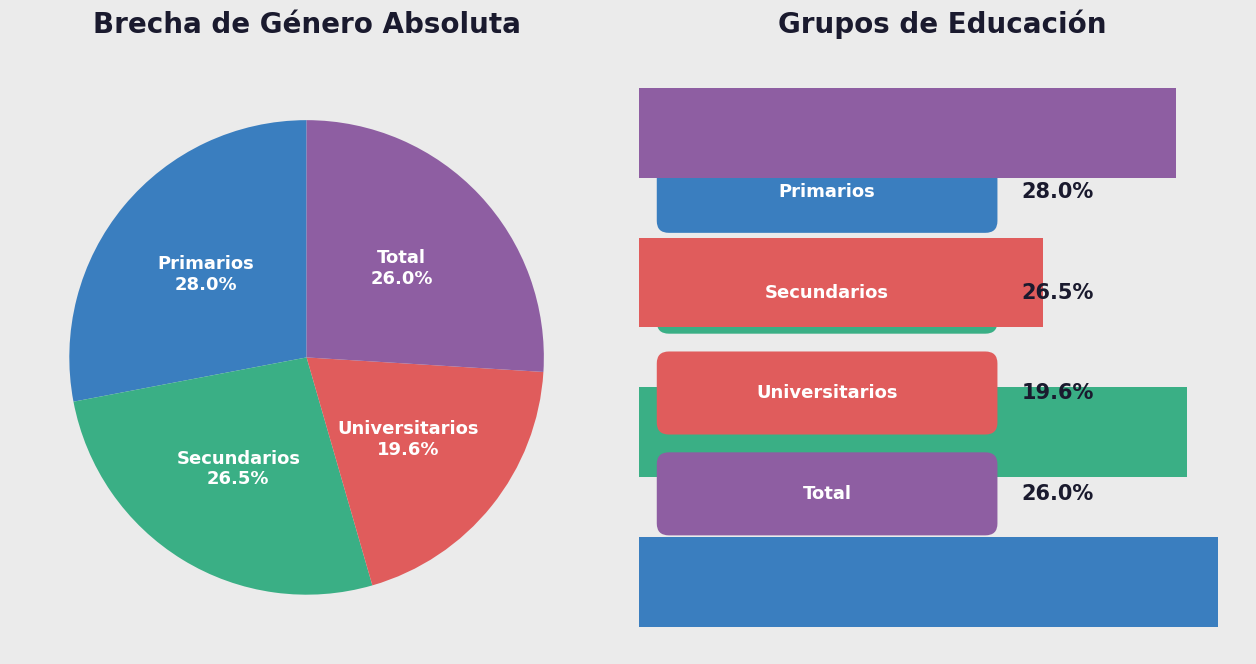

What is the total percentage of Total and Primarios?

54.0%